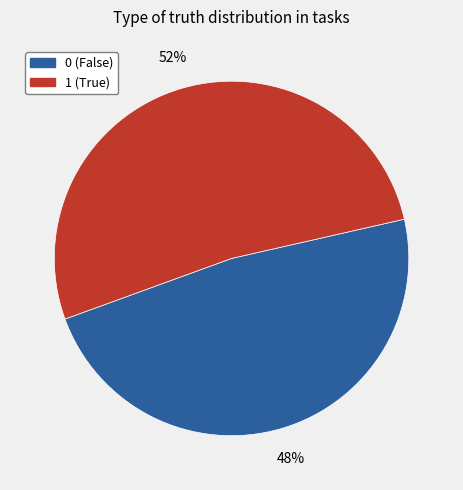

To the nearest percent, what is the difference between the largest and smallest slice percentages?

4%